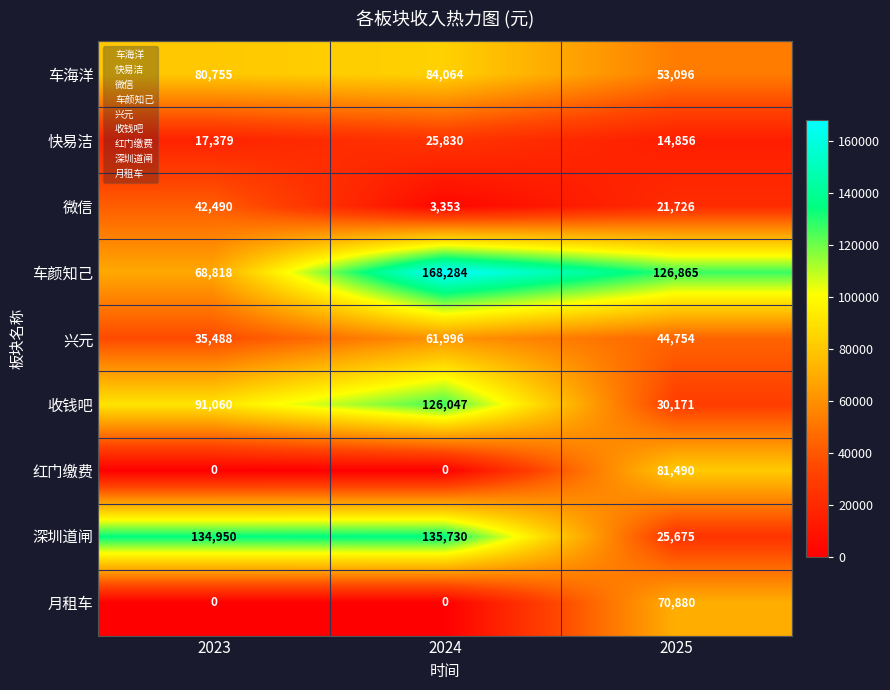

At how many categories does at least one series exceed 62702?

3